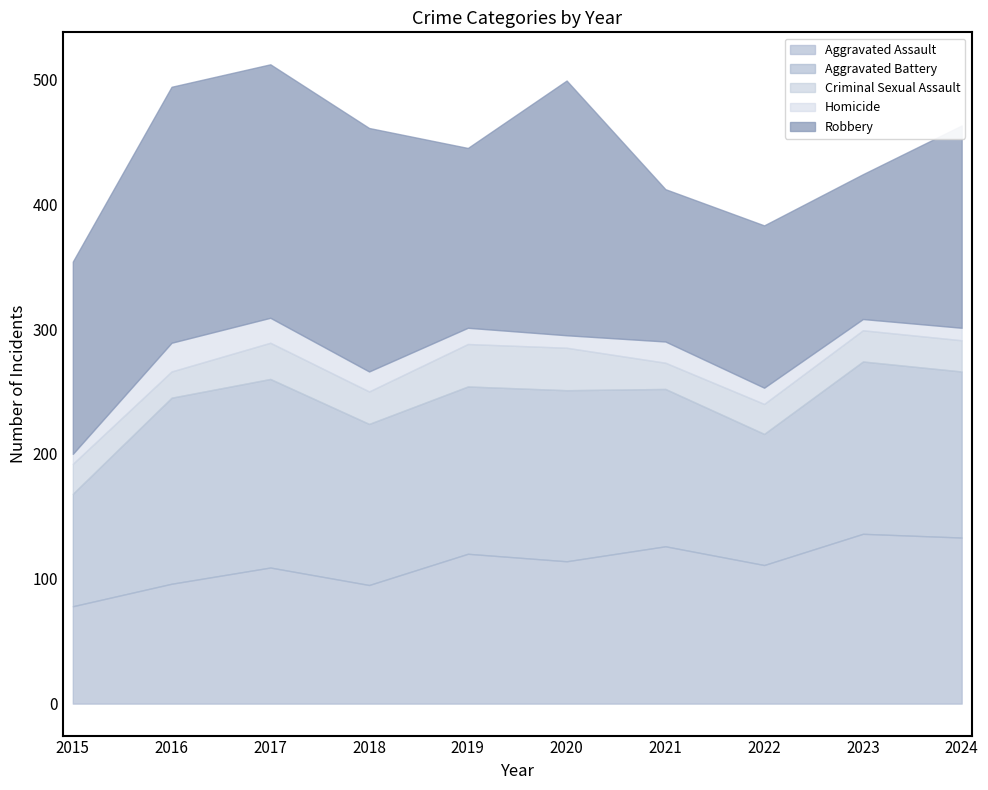

At which category does Aggravated Assault reach its first local peak?

2017